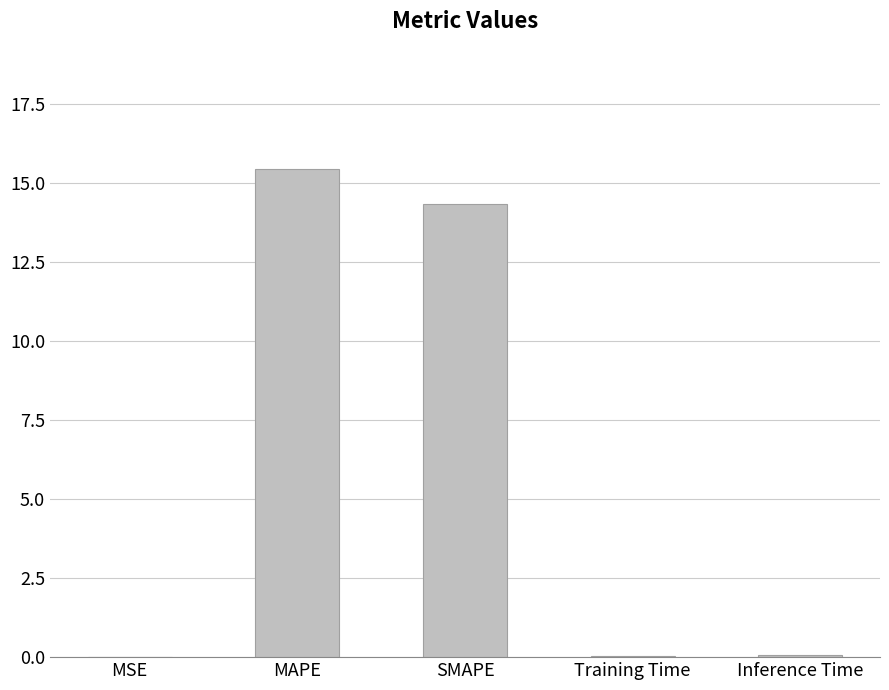

What is the sum of all values?

29.9